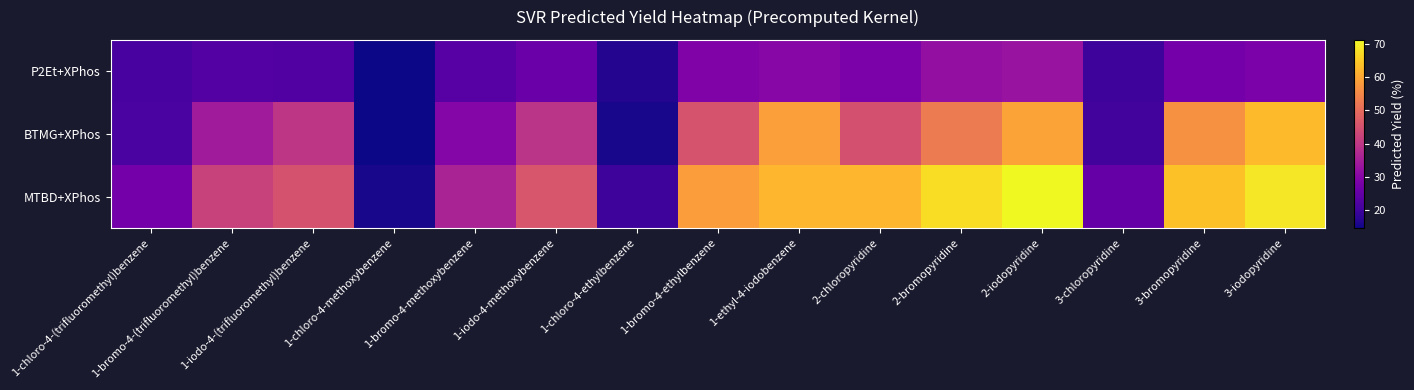

Which series has the largest total across all categories?

MTBD+XPhos